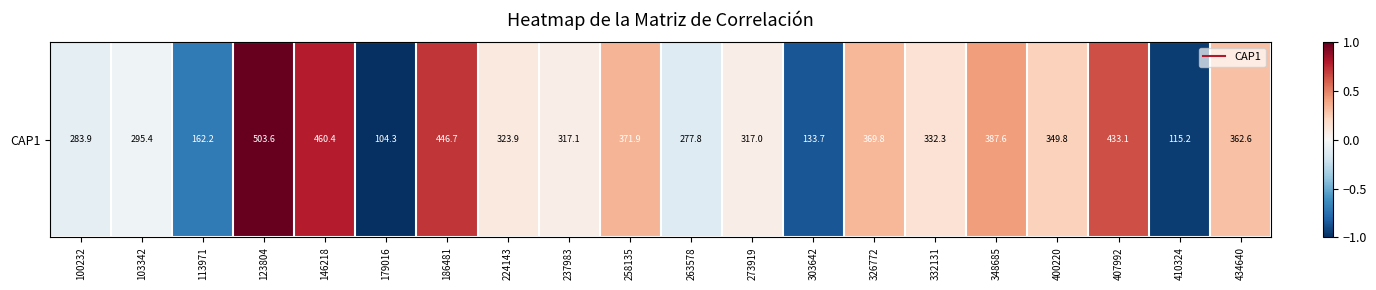

Rank the categories by value from lowest to highest.

179016, 410324, 303642, 113971, 263578, 100232, 103342, 273919, 237983, 224143, 332131, 400220, 434640, 326772, 258135, 348685, 407992, 186481, 146218, 123804